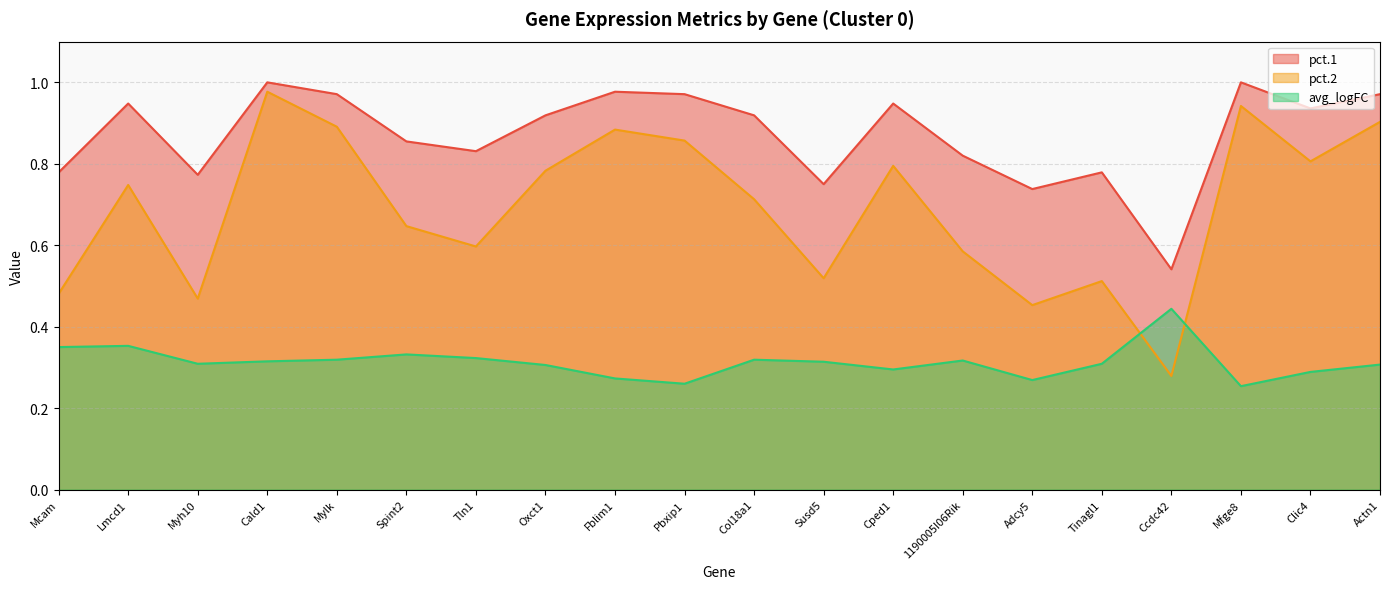

At Mylk, list the series in order from largest to smallest.

pct.1, pct.2, avg_logFC